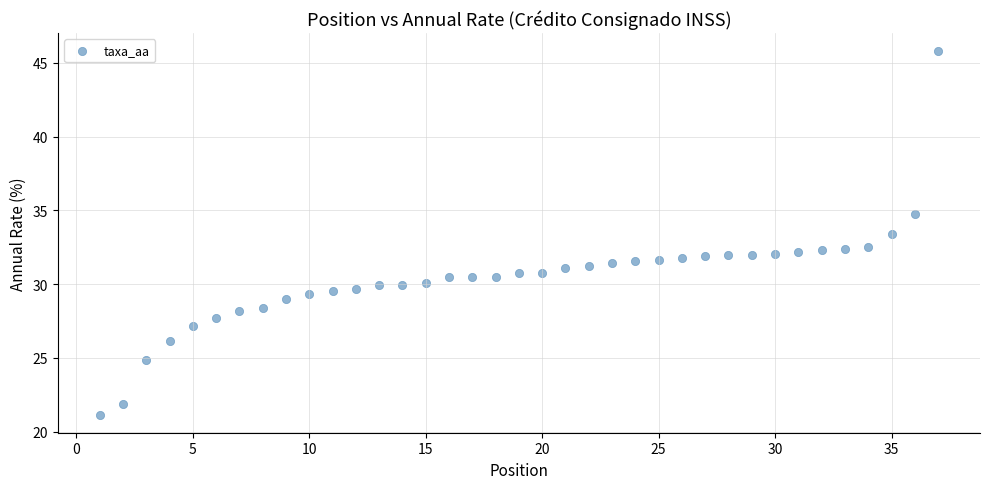

What is the range of X values (max minus min)?

36.0